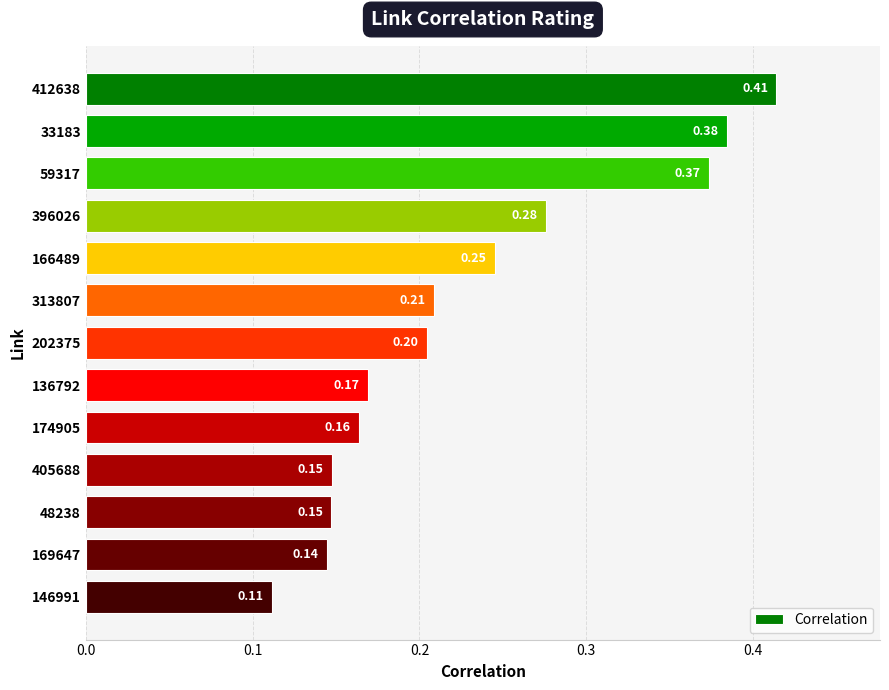

Which has a higher value, 33183 or 202375?

33183